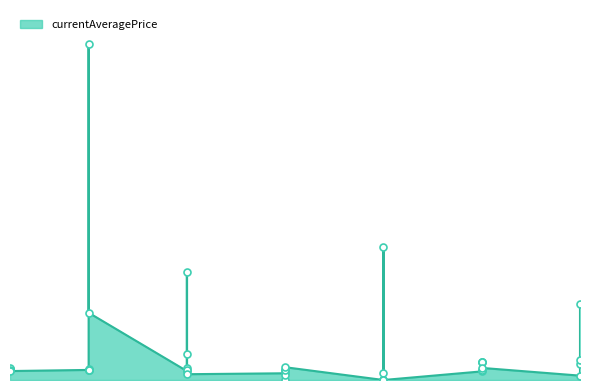

What is the change in value from 10 to 15?

-7606.0